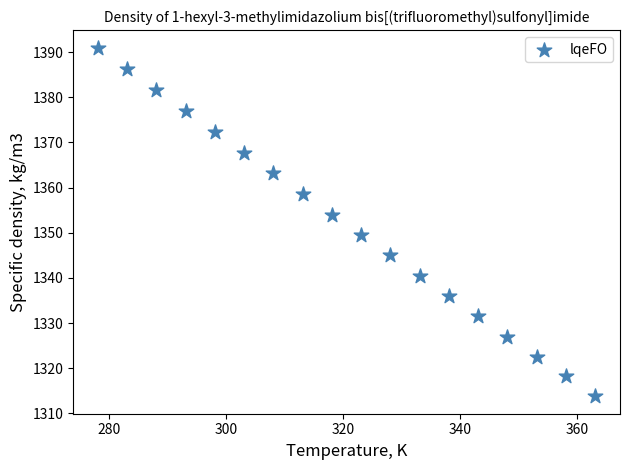

What is the range of Y values (max minus min)?

77.2